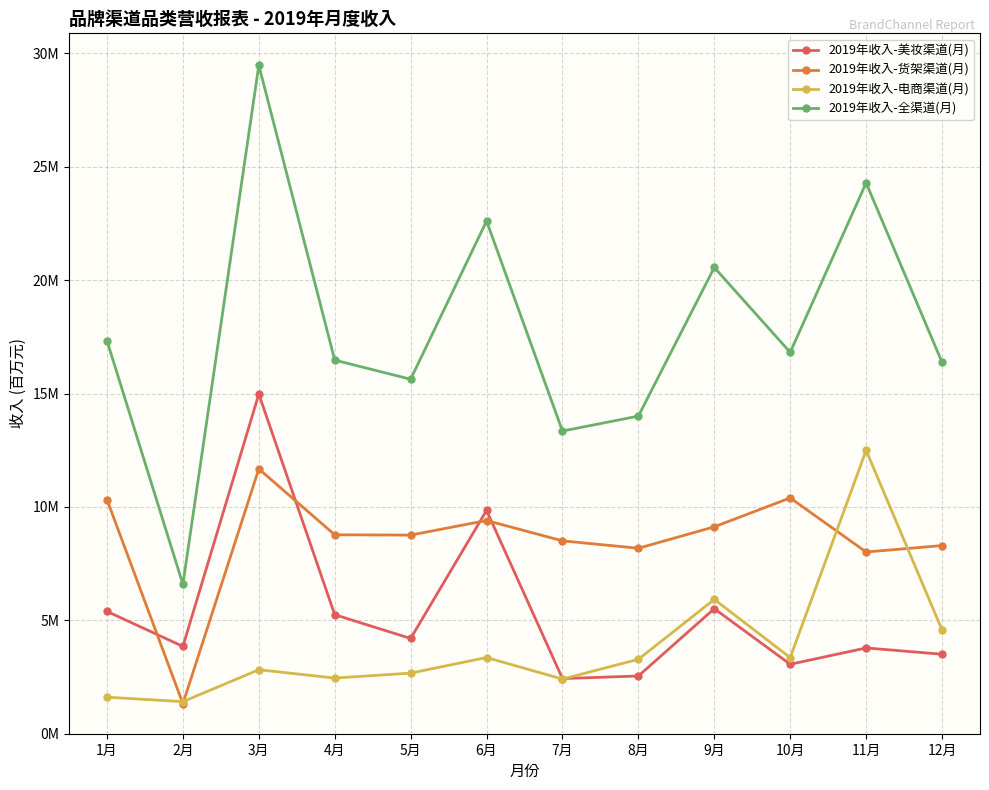

What is the approximate value of 2019年收入-货架渠道(月) at 1月?

10.3